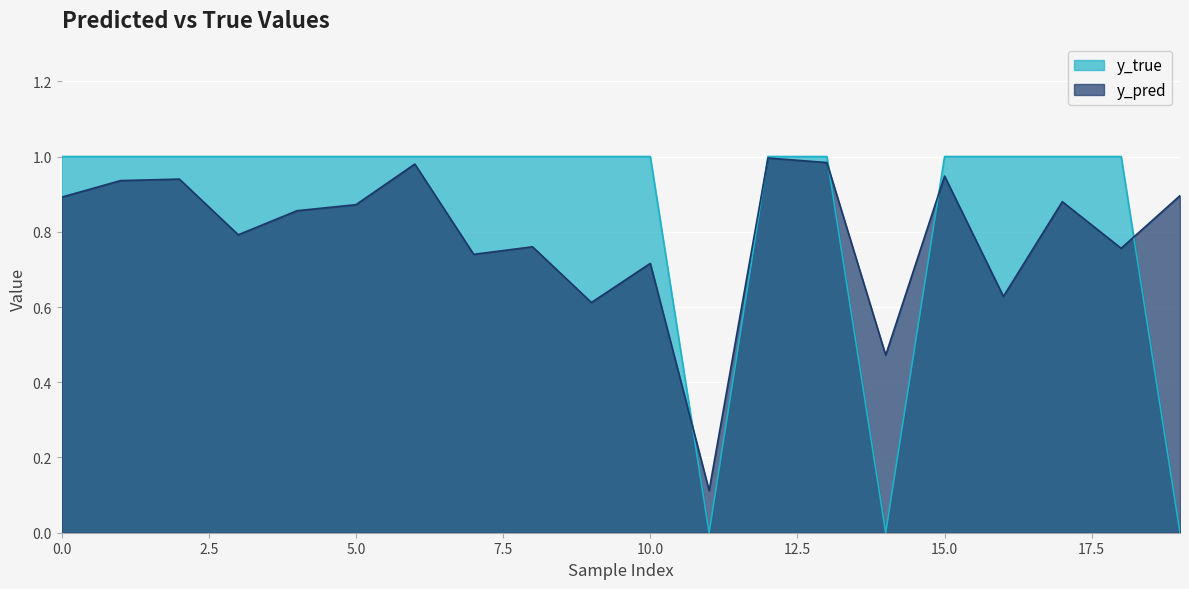

Which series has the largest total across all categories?

y_true